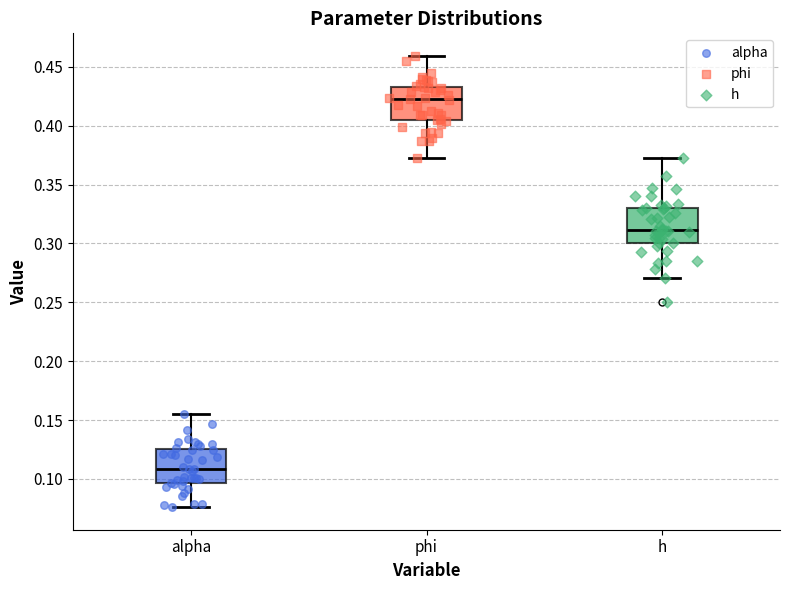

Reading left to right, read every box against the y-axis: the position of its median line, the range the box covers, and the ends of its whiskers. The values are not printed on the chart, so give them approximately, as read against the axis.

alpha: median 0.110, box 0.095 to 0.125, whiskers 0.075 to 0.155
phi: median 0.420, box 0.405 to 0.435, whiskers 0.375 to 0.460
h: median 0.310, box 0.300 to 0.330, whiskers 0.270 to 0.375